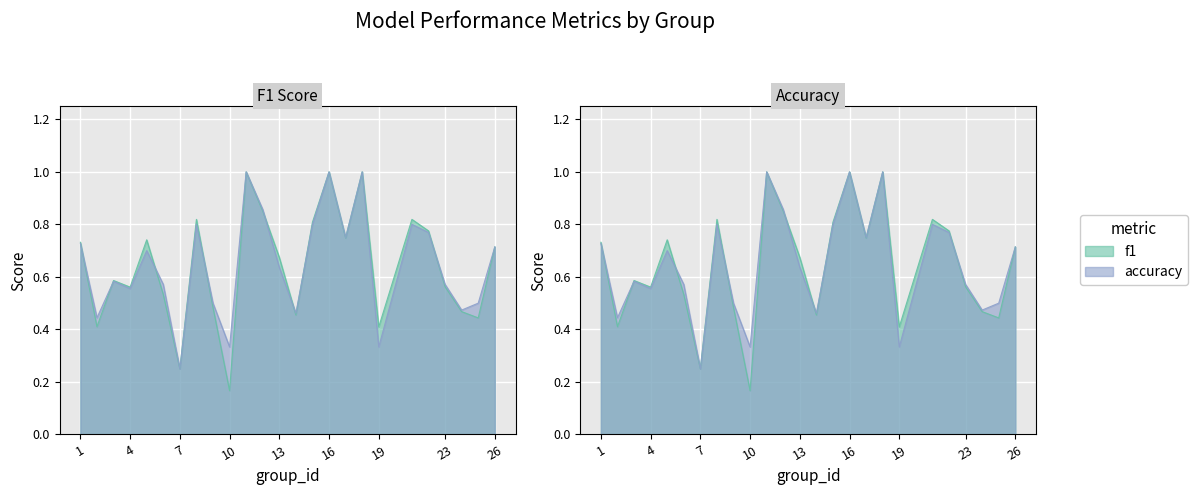

What are all the series names shown in the legend?

f1, accuracy